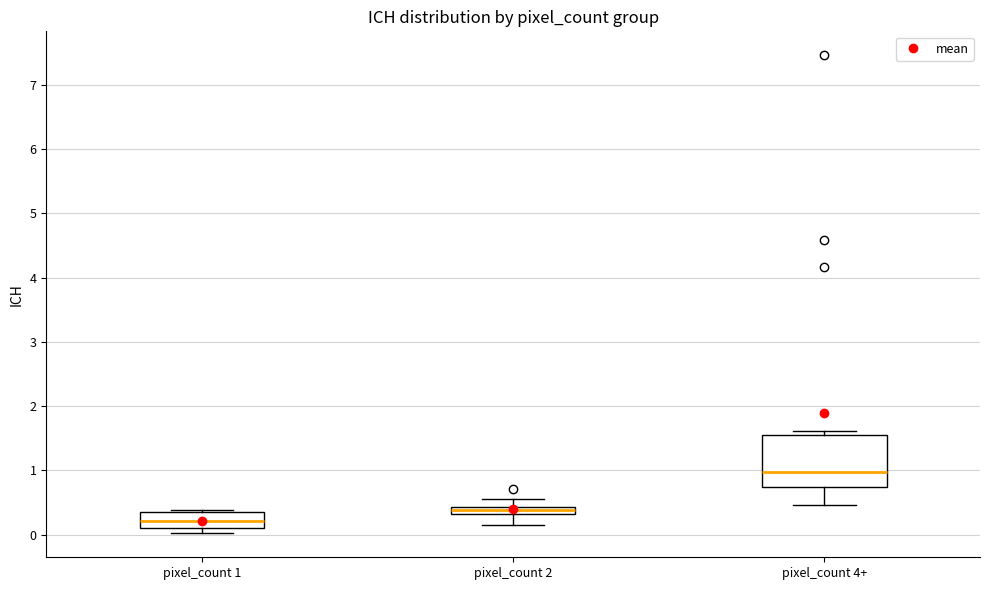

Which box is the tallest, from its lower edge to its upper edge?

pixel_count 4+